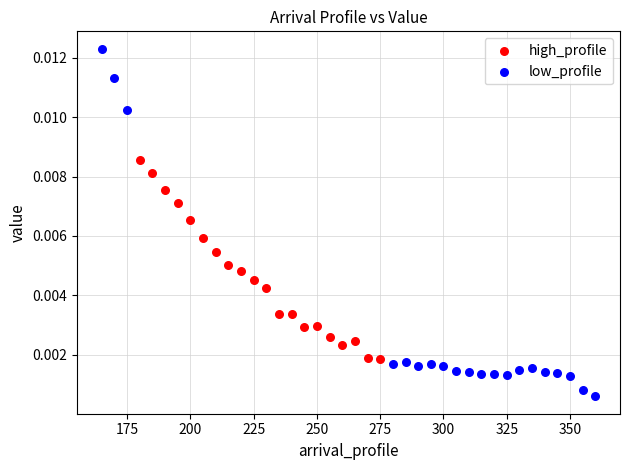

Which series has the largest Y range (max minus min)?

low_profile